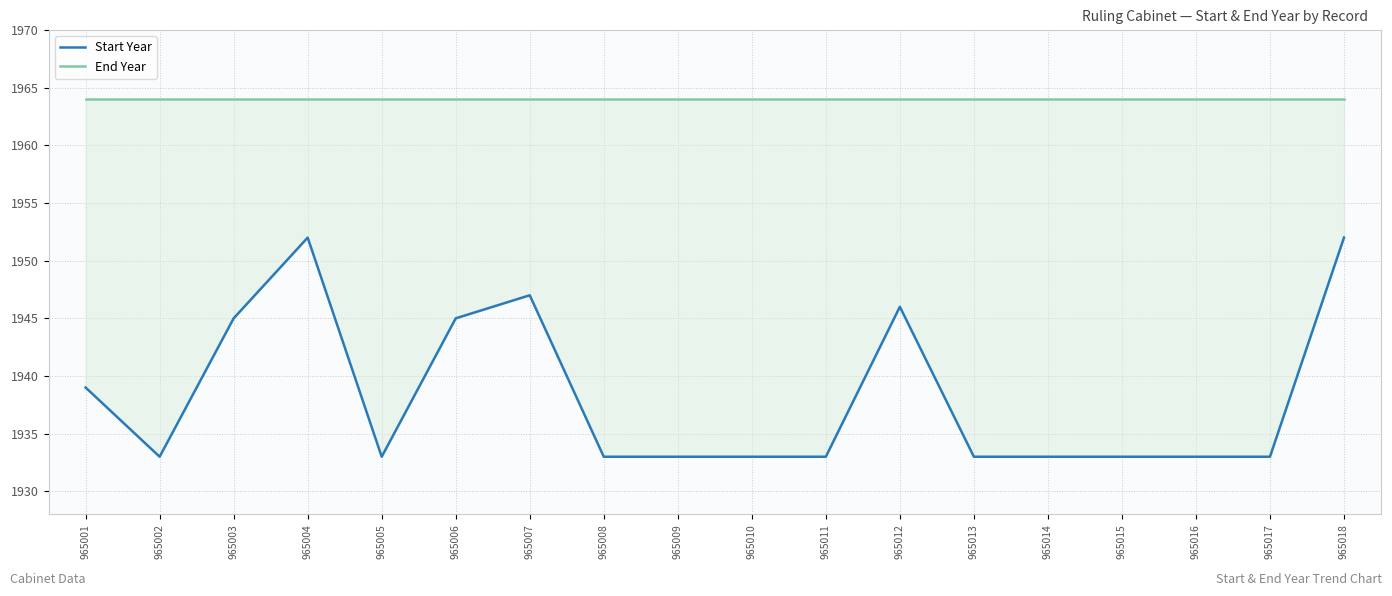

True or false: Start Year has a value of 1933 at 965005.

True